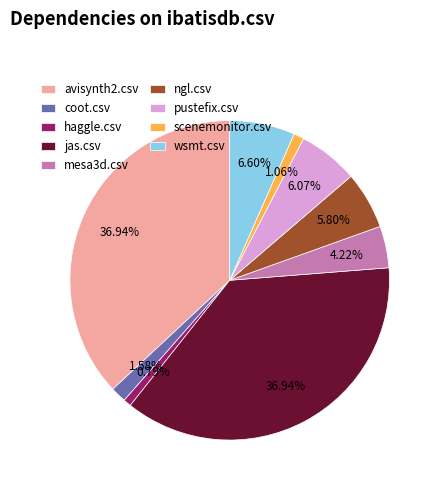

What portion of the pie excludes mesa3d.csv?

95.8%